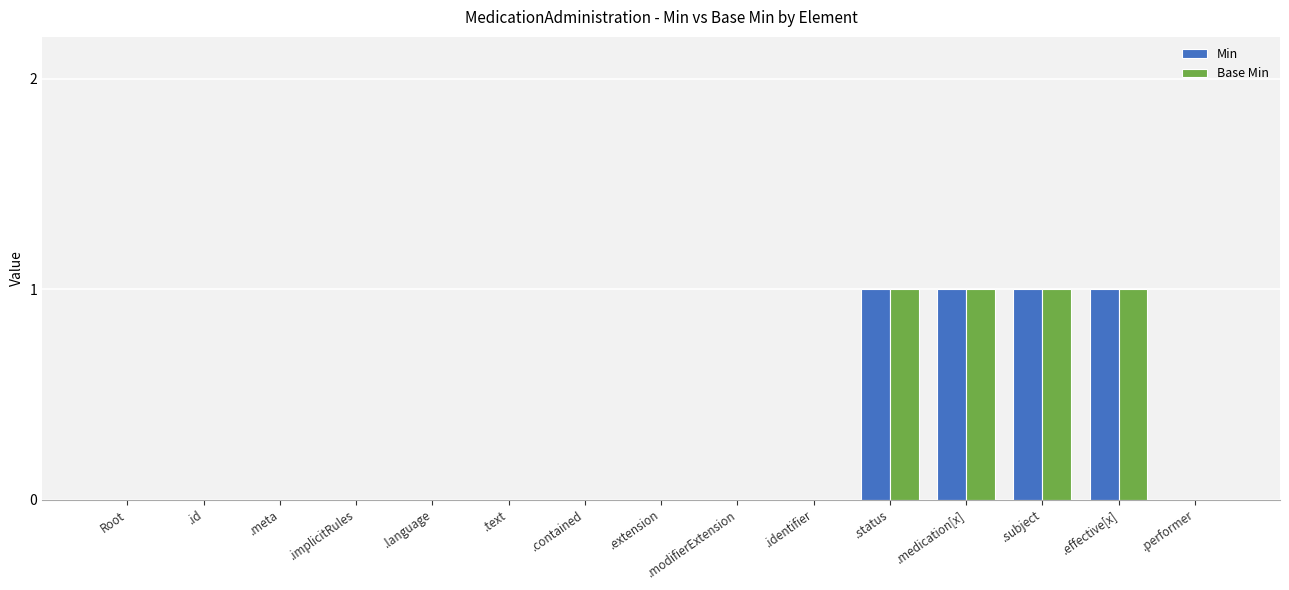

Reading right to left, extract all data points from this chart.

Min: 0	1	1	1	1	0	0	0	0	0	0	0	0	0	0
Base Min: 0	1	1	1	1	0	0	0	0	0	0	0	0	0	0